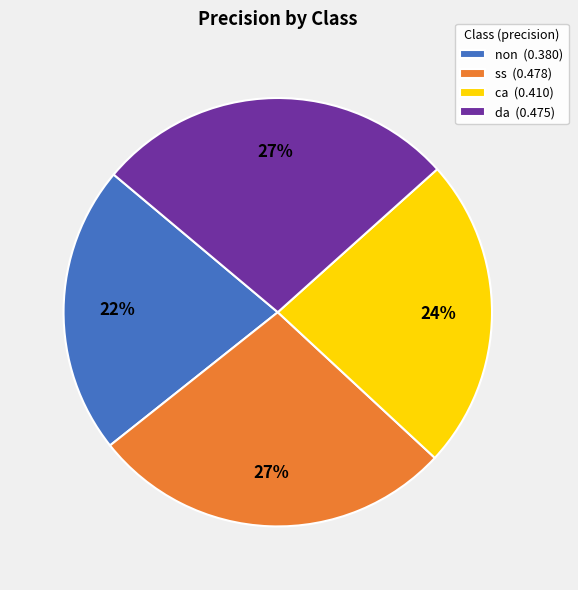

Does da represent more than half of the total?

No